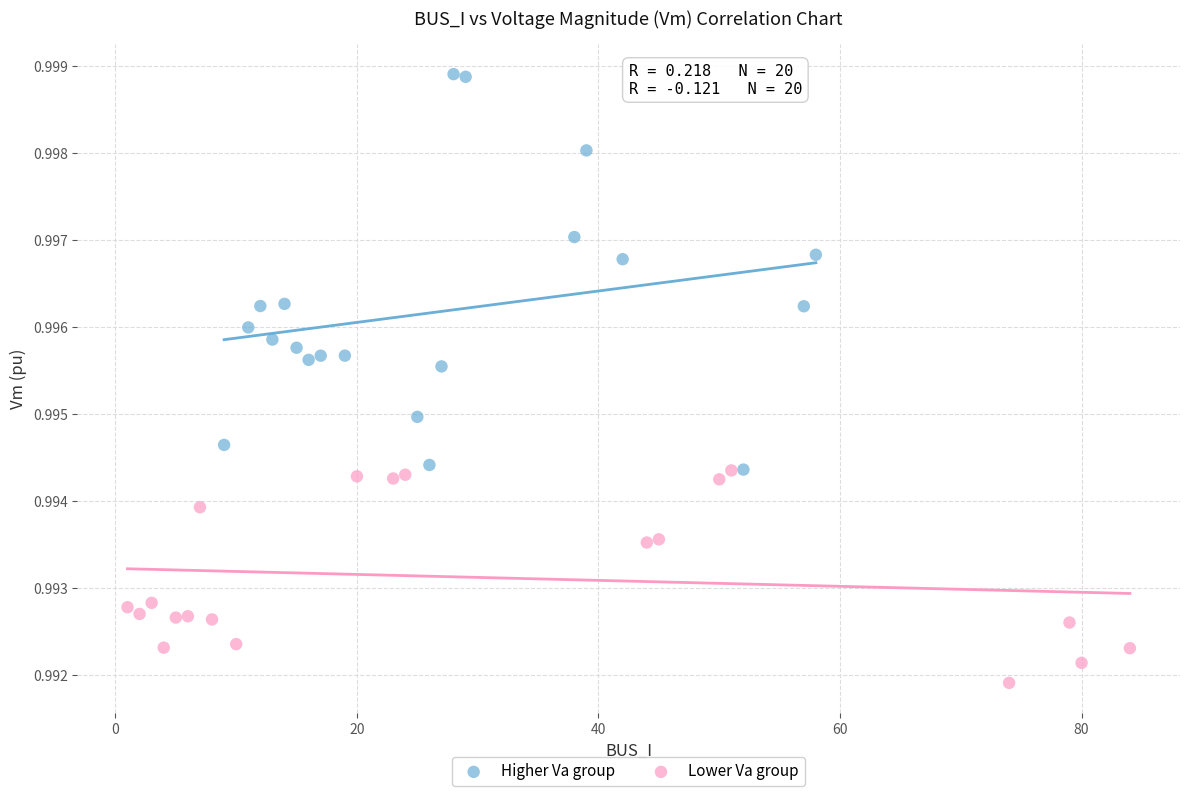

Which series contains the highest Y value?

Higher Va group